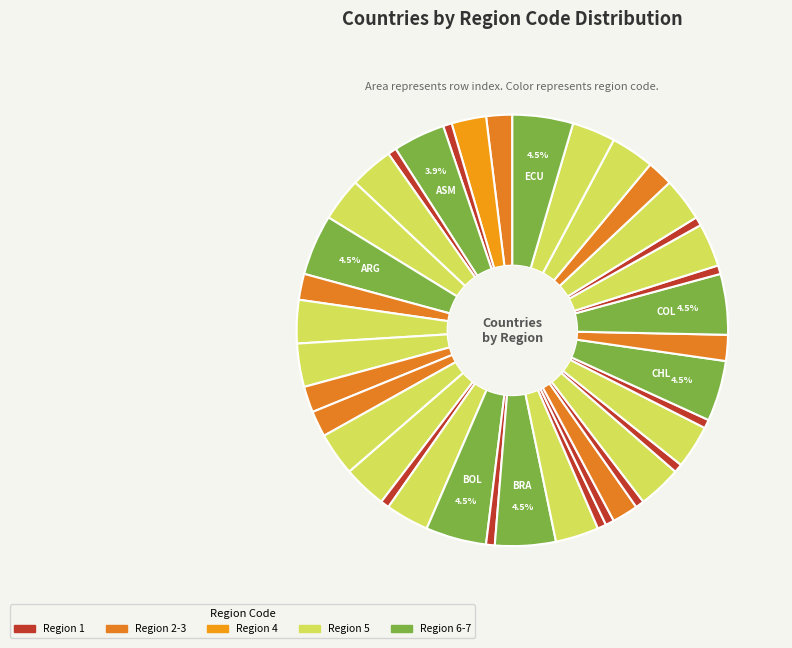

Which category has the smallest portion of the pie?

DZA